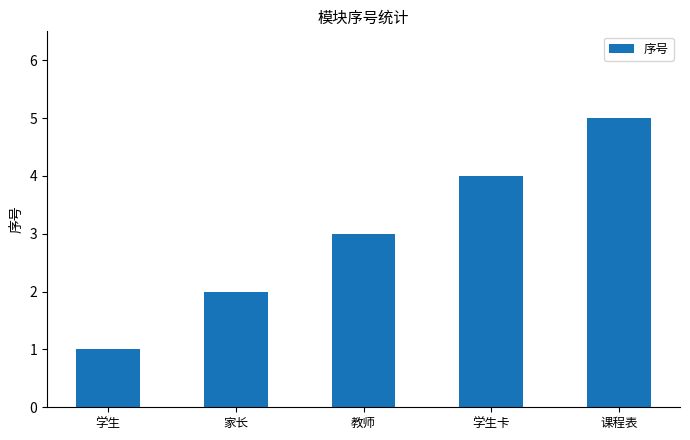

What is the greatest value displayed?

5